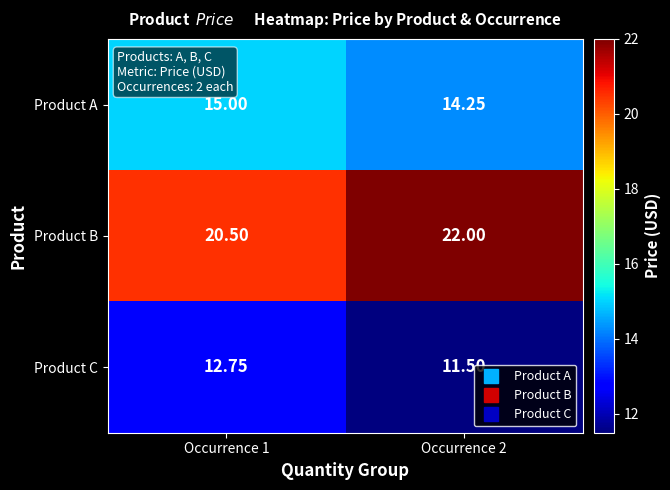

Rank the series at Occurrence 2 from highest to lowest value.

Product B, Product A, Product C